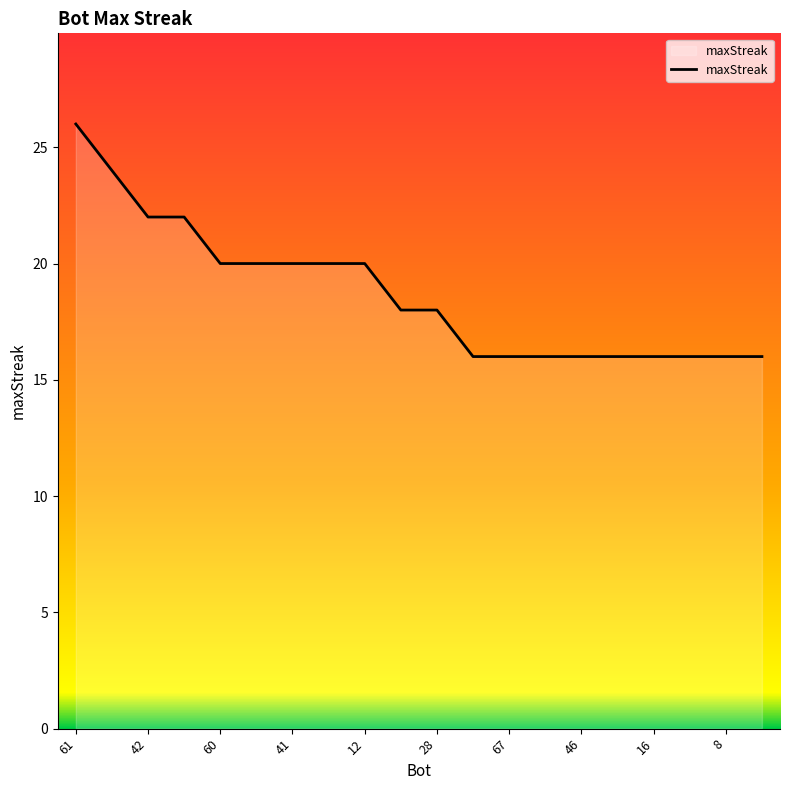

How many distinct data groups are displayed?

1